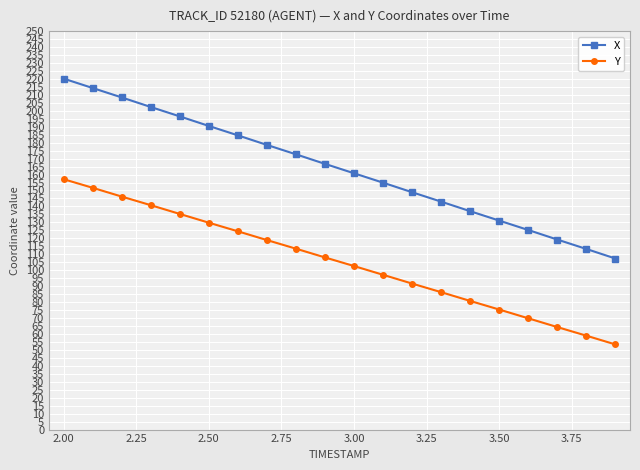

Which series has the largest total across all categories?

X